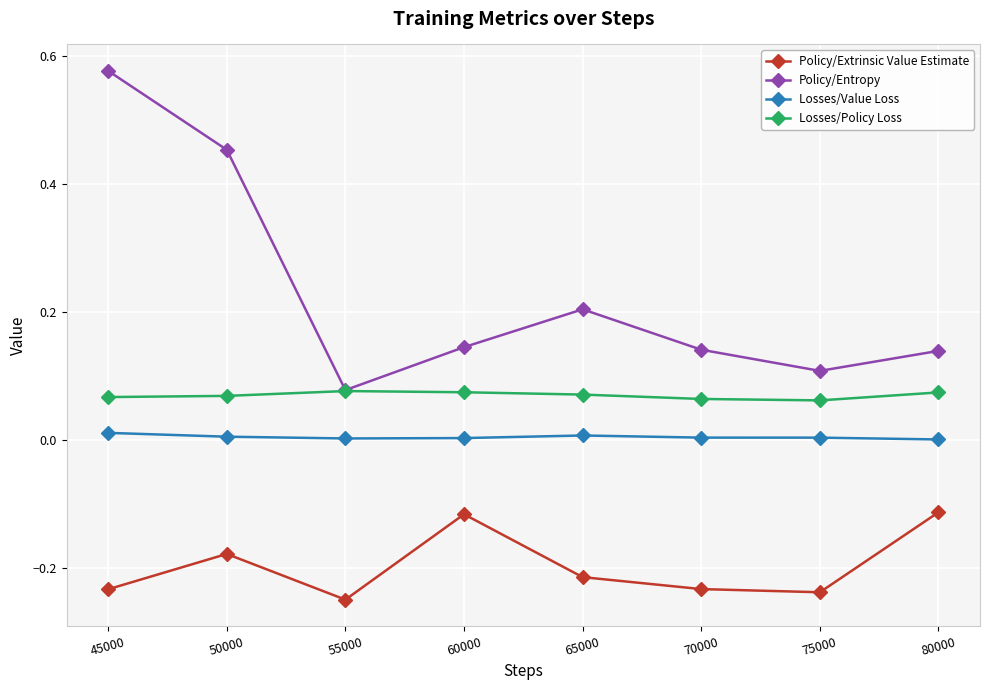

The Policy/Extrinsic Value Estimate series shows -0.3 at 50000. True or false?

False